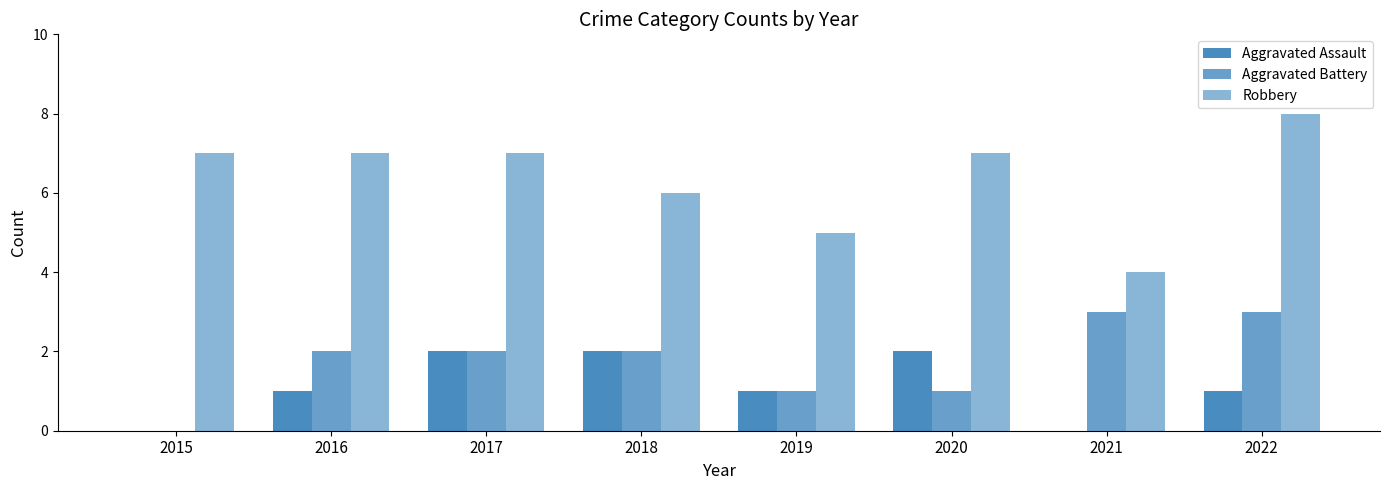

How many distinct data groups are displayed?

3